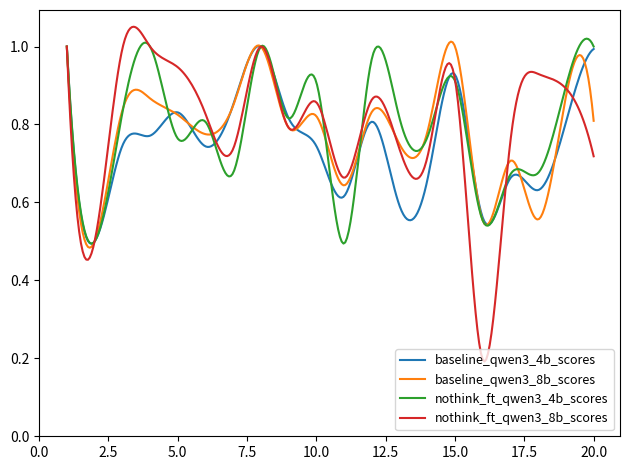

What are all the series names shown in the legend?

baseline_qwen3_4b_scores, baseline_qwen3_8b_scores, nothink_ft_qwen3_4b_scores, nothink_ft_qwen3_8b_scores